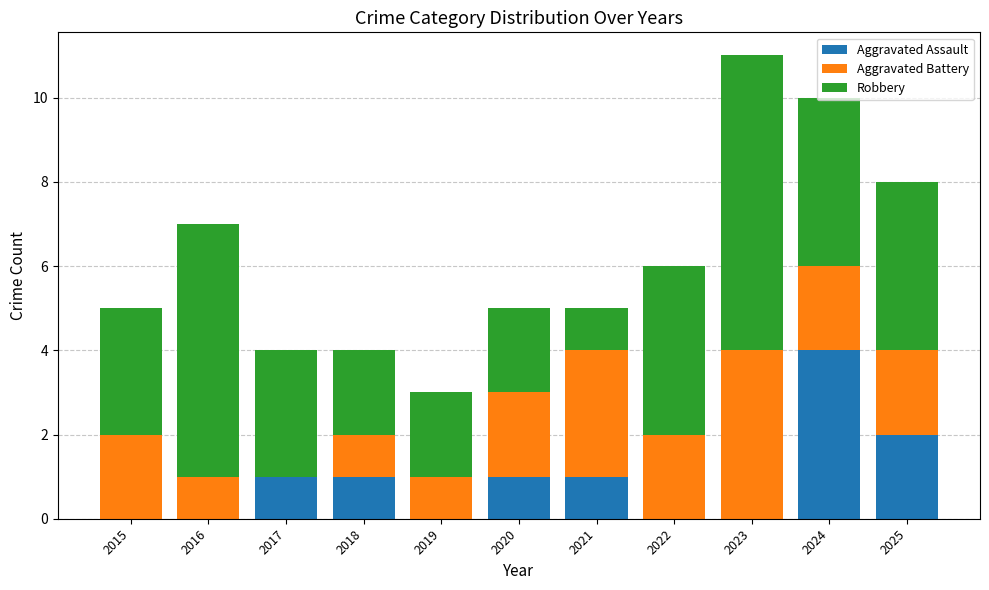

Are the bars horizontal?

No